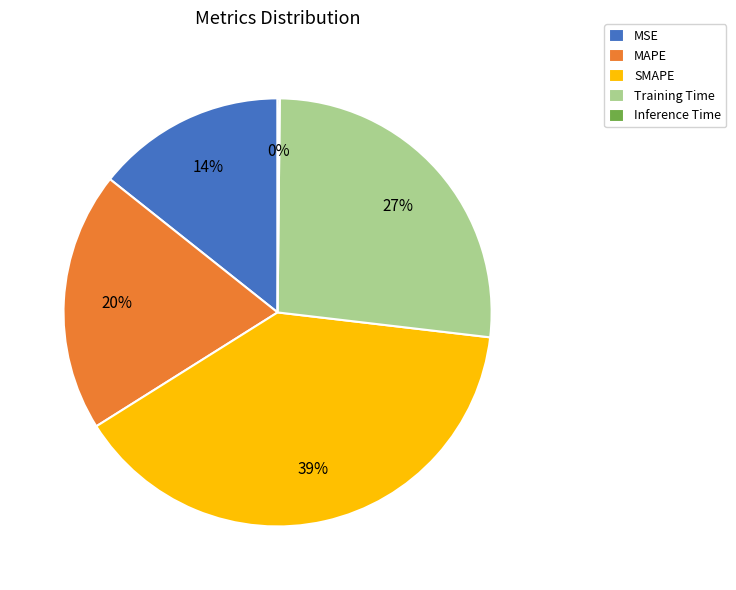

Is the sum of MSE and SMAPE greater than half?

Yes